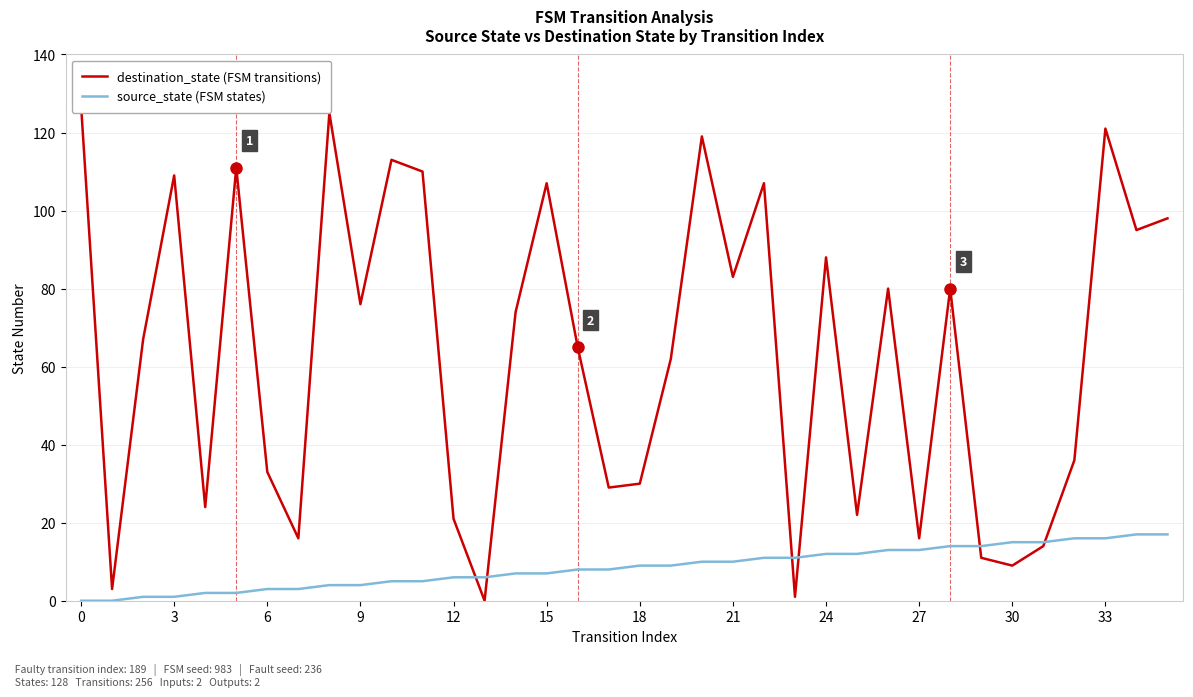

At which category is the sum across all series the highest?

33